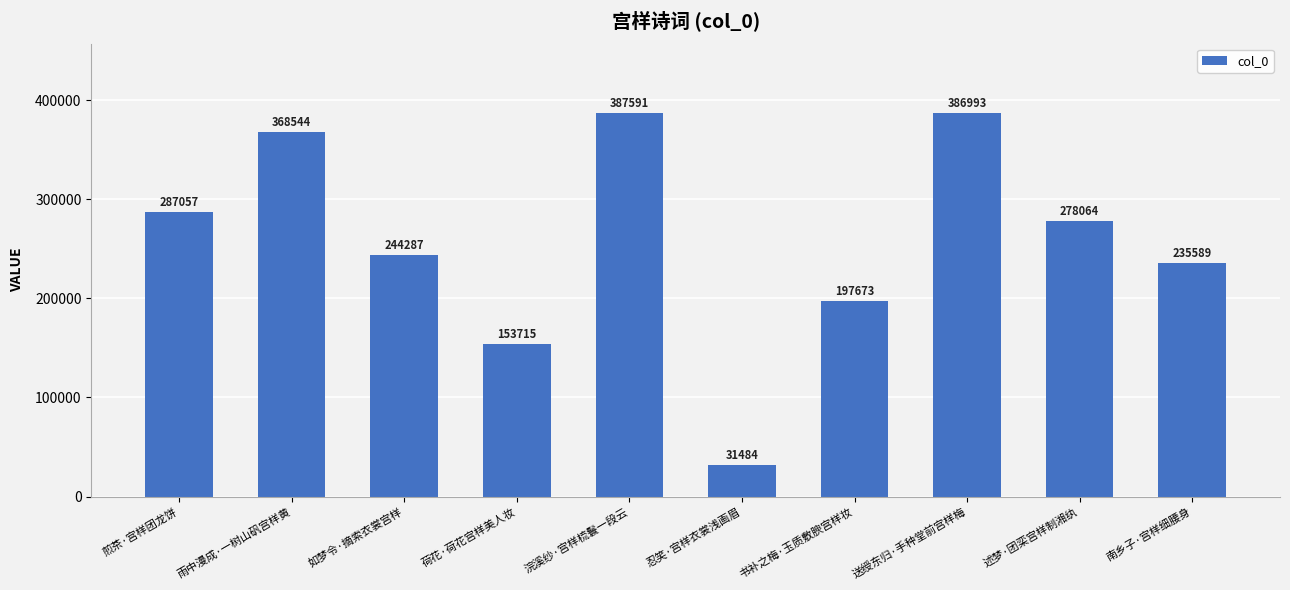

What is the sum of the values at 荷花·荷花宫样美人妆 and 送绶东归·手种堂前宫样梅?

540708